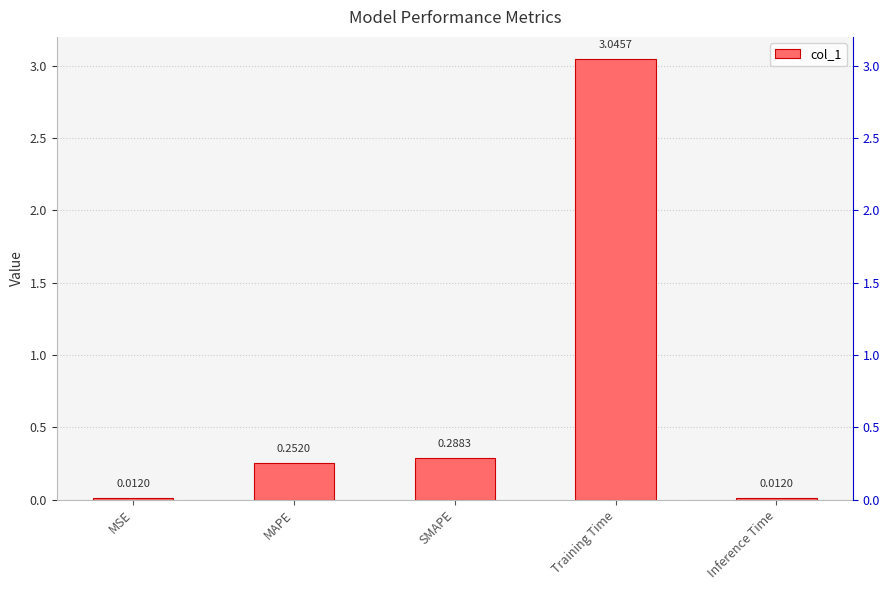

Is it true that the value at Inference Time is 0.0?

True